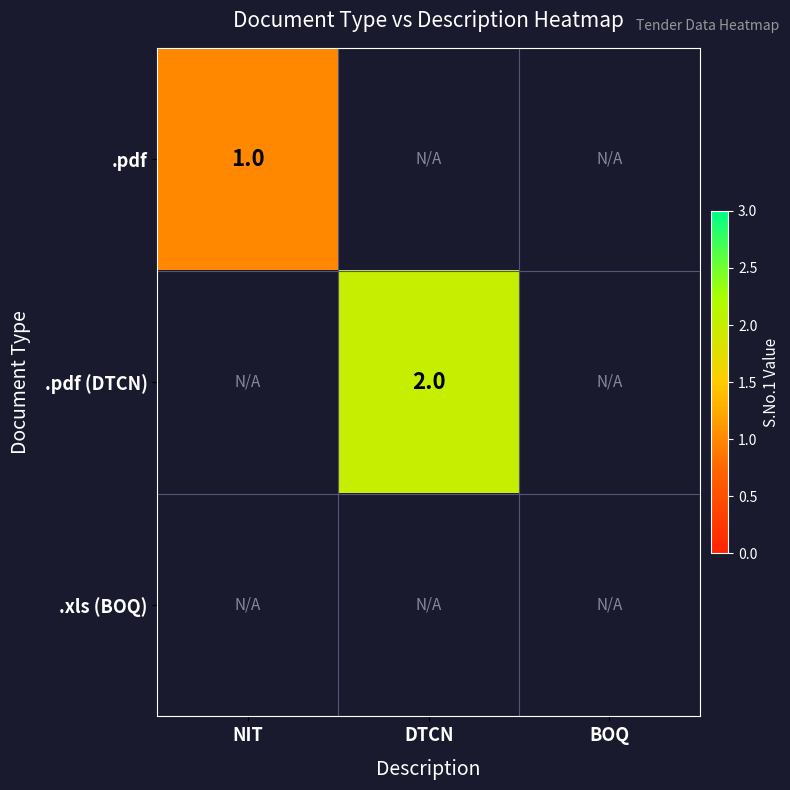

The .pdf series shows 2 at NIT. True or false?

False